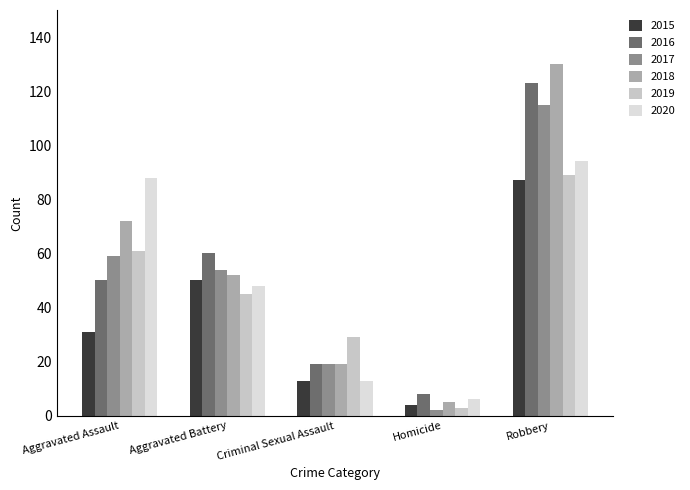

Which series has the largest range (max minus min)?

2018